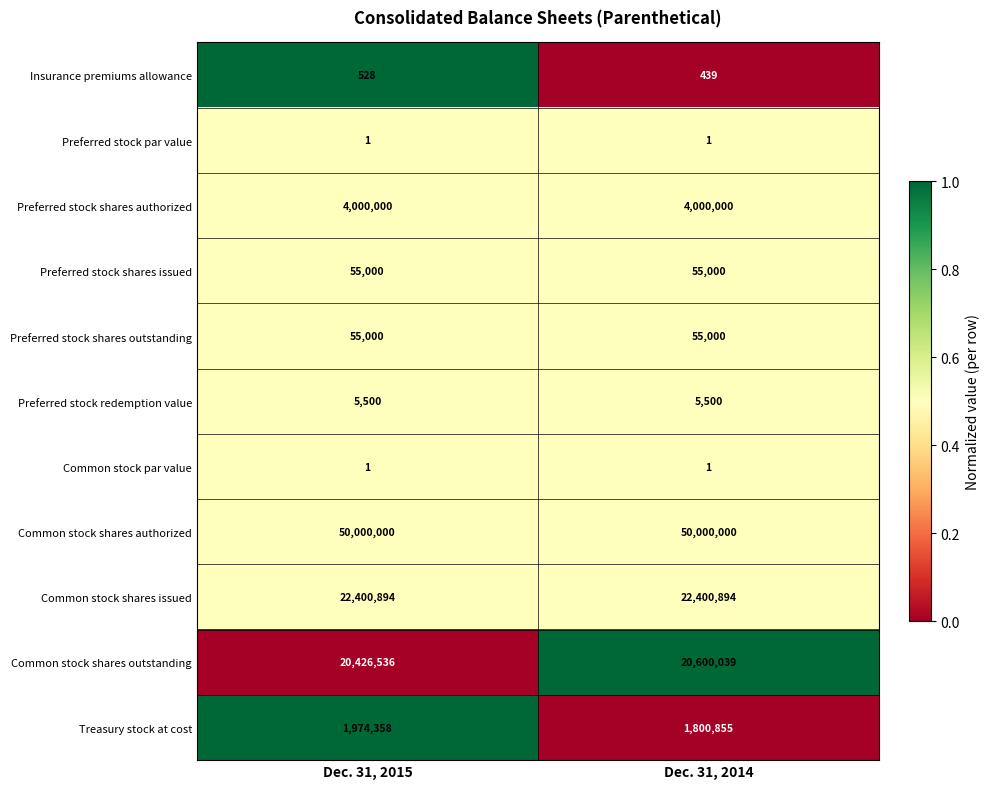

Reading left to right, list all the values displayed in this chart.

Insurance premiums allowance: 528	439
Preferred stock par value: 1	1
Preferred stock shares authorized: 4000000	4000000
Preferred stock shares issued: 55000	55000
Preferred stock shares outstanding: 55000	55000
Preferred stock redemption value: 5500	5500
Common stock par value: 1	1
Common stock shares authorized: 50000000	50000000
Common stock shares issued: 22400894	22400894
Common stock shares outstanding: 20426536	20600039
Treasury stock at cost: 1974358	1800855